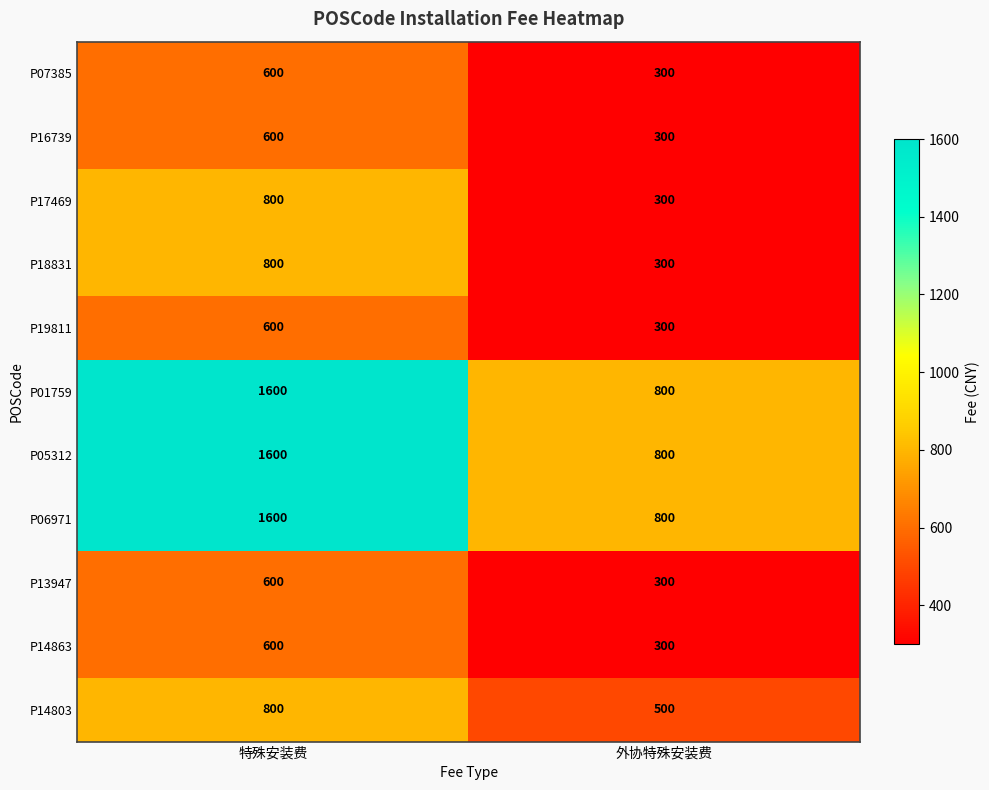

What is the total value across all series at 外协特殊安装费?

5000